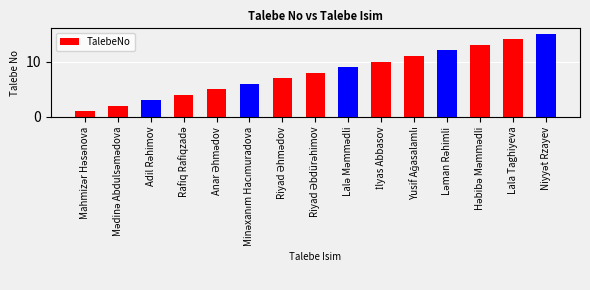

What is the greatest value displayed?

15